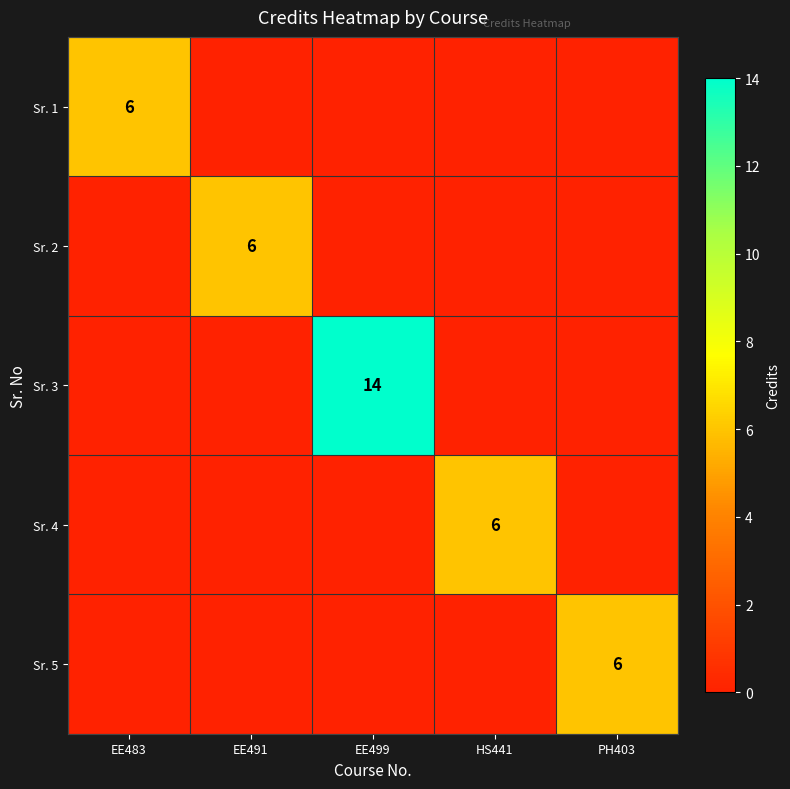

Count the number of data series in this chart.

5